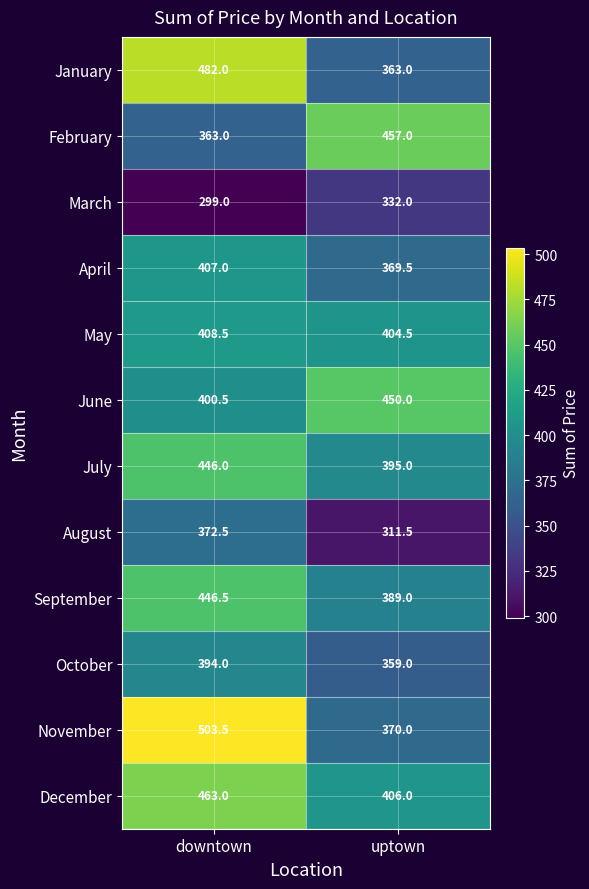

Count the number of categories in the chart.

2